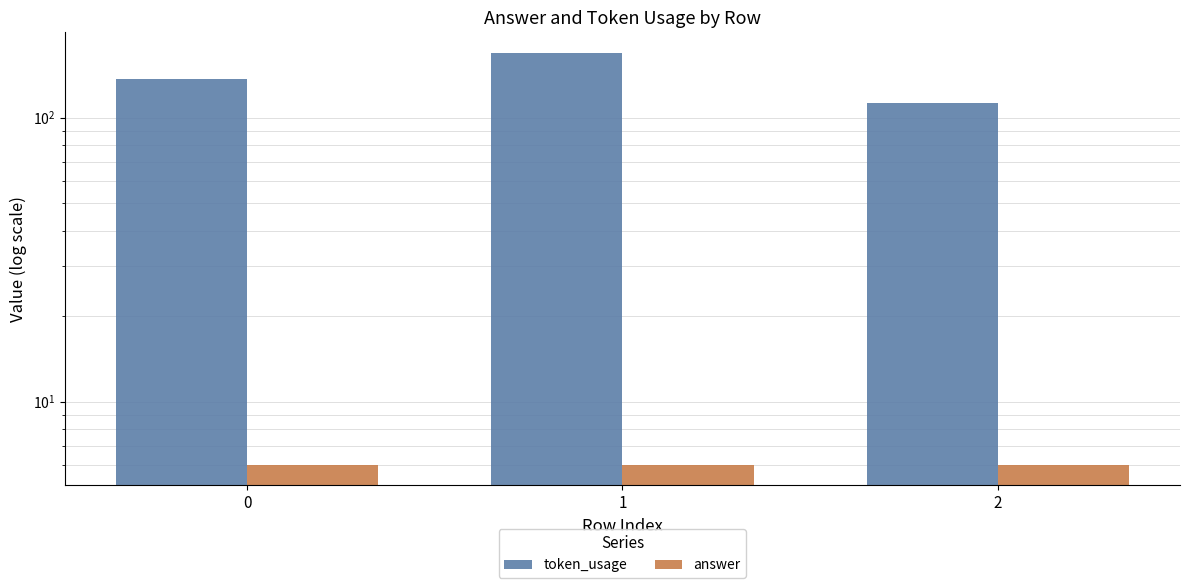

What is the difference between the token_usage values at 1 and 0?

32